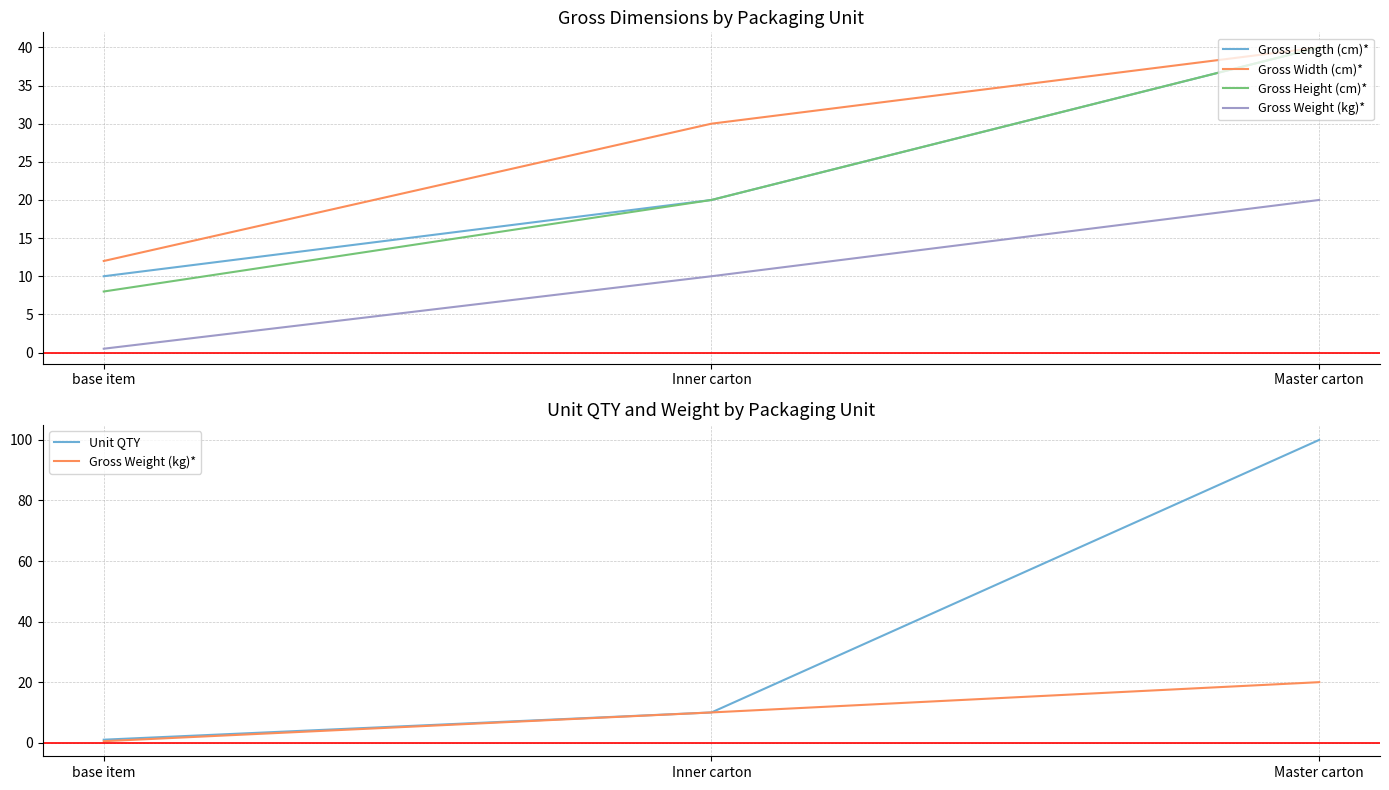

Where is Gross Weight (kg)* nearest to the value 10?

Inner carton